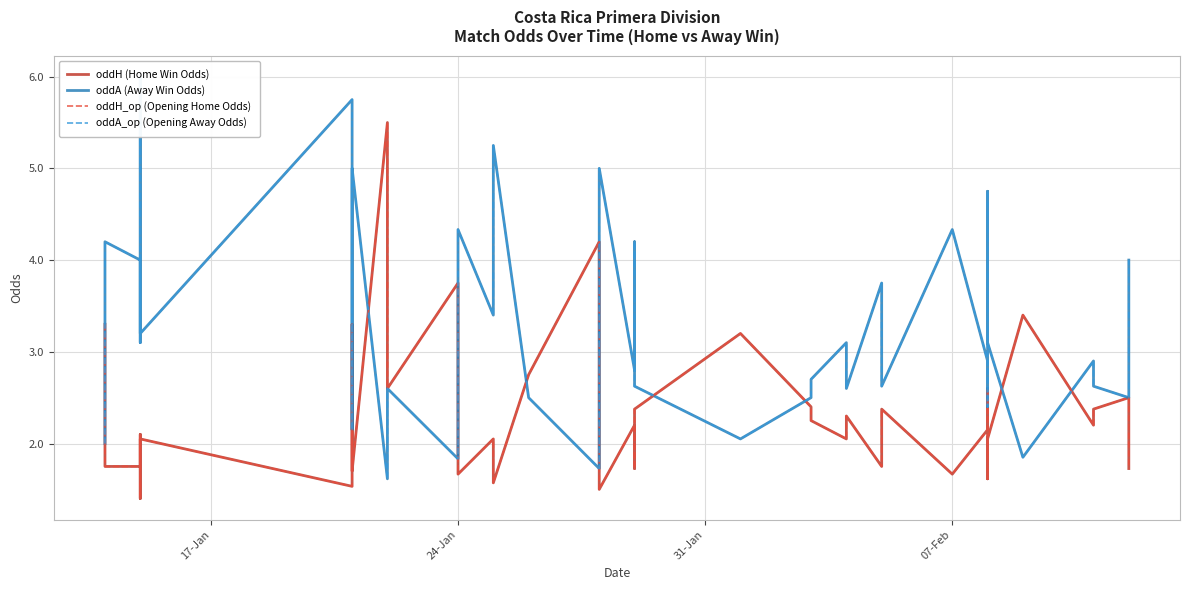

How many times do oddH (Home Win Odds) and oddA_op (Opening Away Odds) cross each other?

13